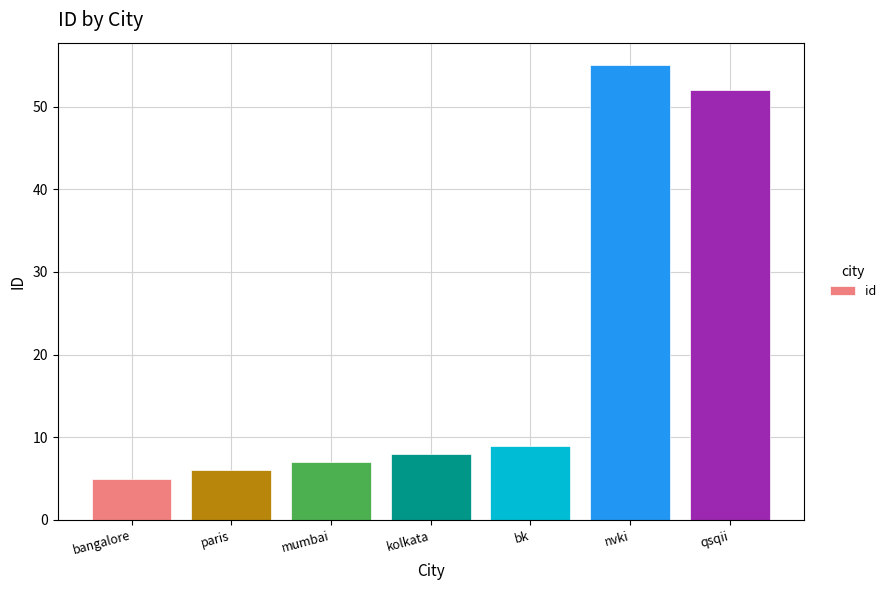

Reading left to right, transcribe all the data shown in this chart.

bangalore=5	paris=6	mumbai=7	kolkata=8	bk=9	nvki=55	qsqii=52